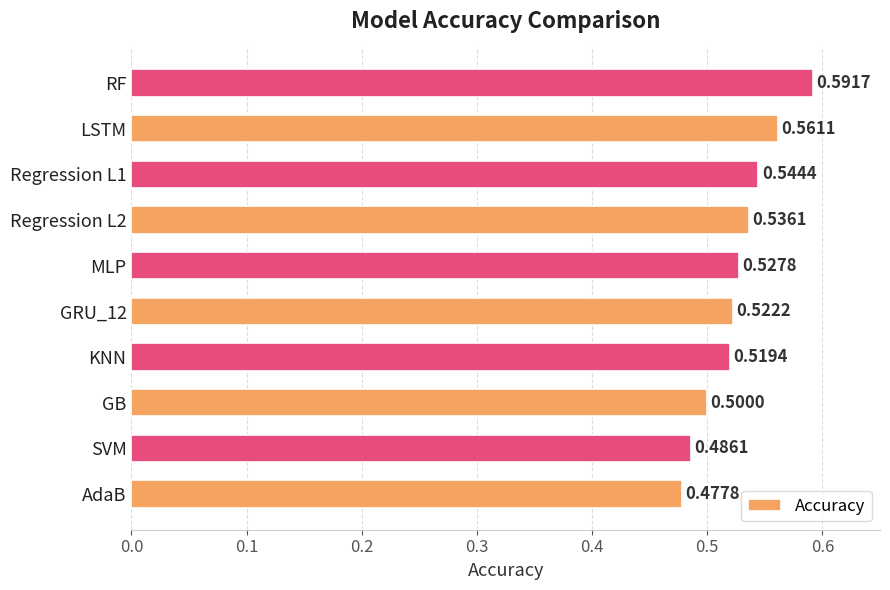

What is the average value?

0.5